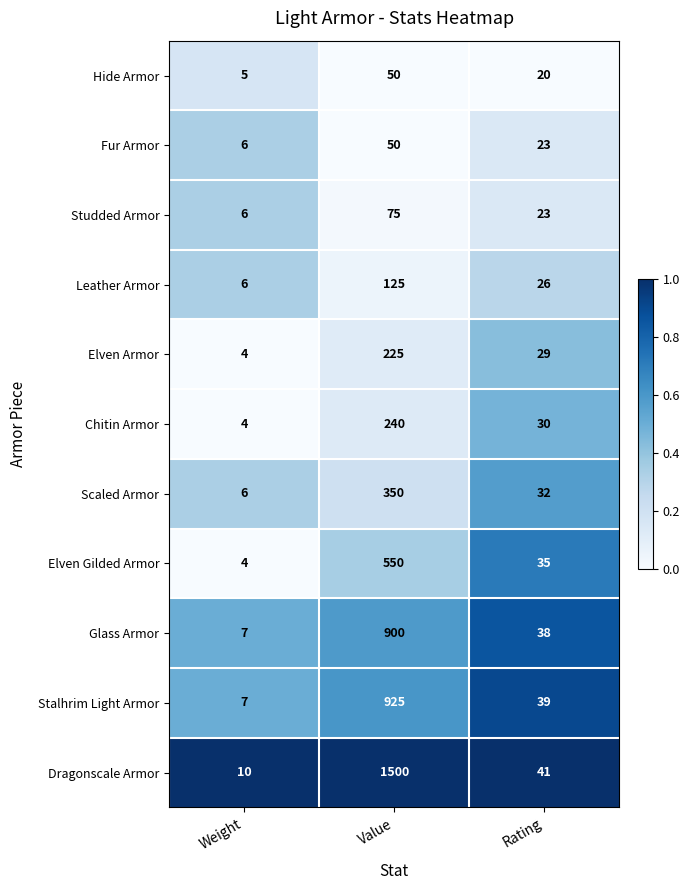

Is it true that Hide Armor equals 1 at Weight?

False